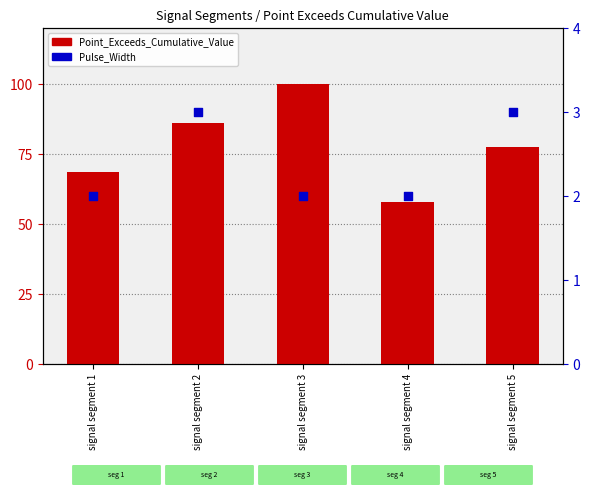

Which series has the largest total across all categories?

Point_Exceeds_Cumulative_Value